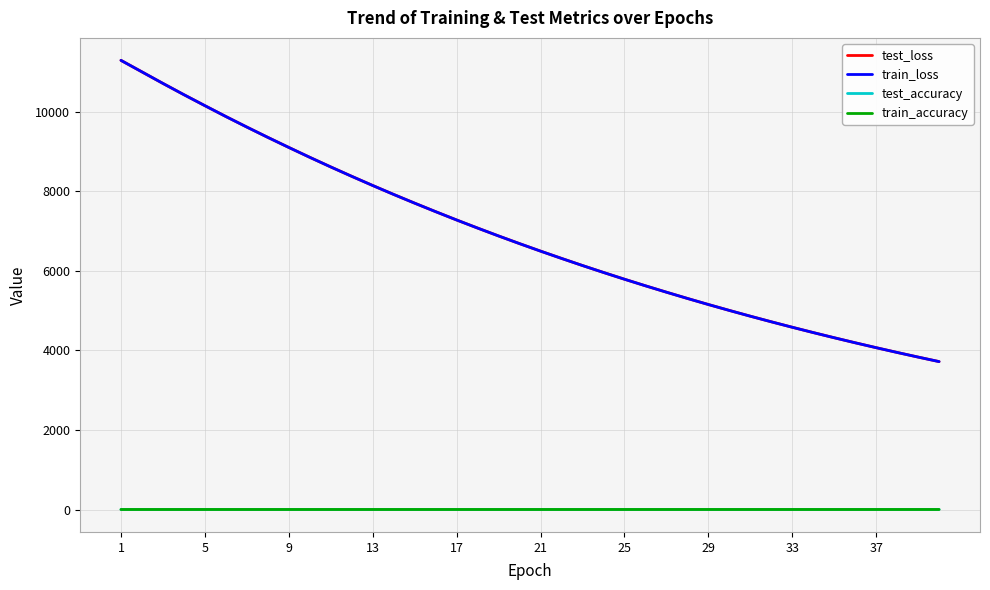

What is the lowest value of the train_loss series?

3719.2